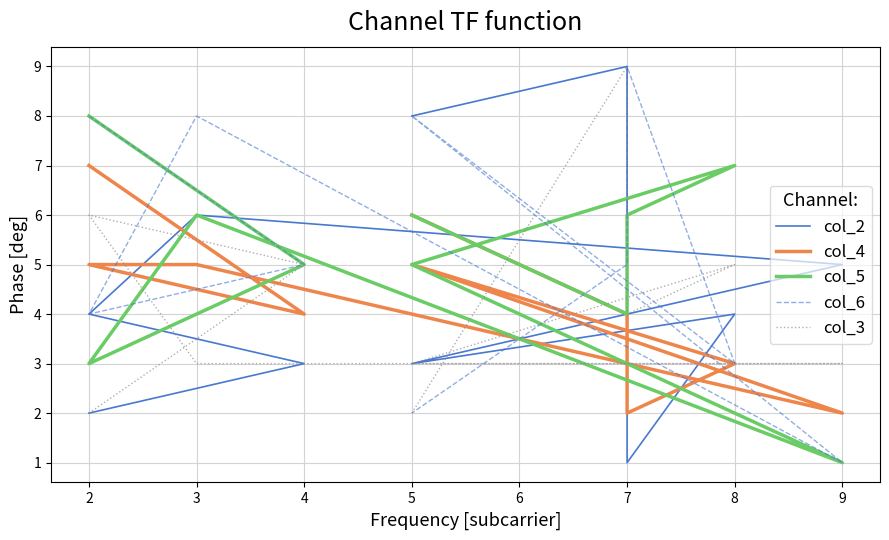

Rank the series by their maximum value, from lowest to highest.

col_4, col_5, col_2, col_6, col_3